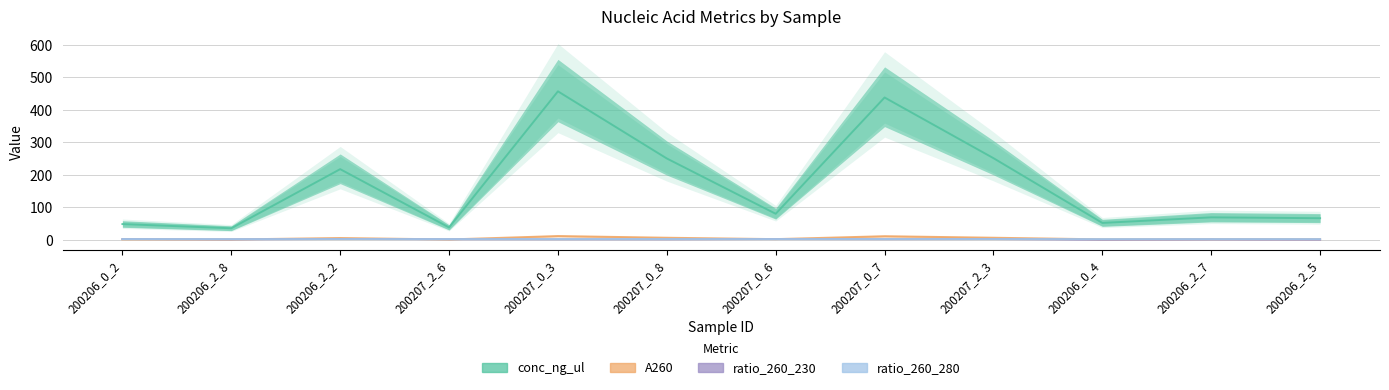

How many data points in ratio_260_230 are less than 1?

3